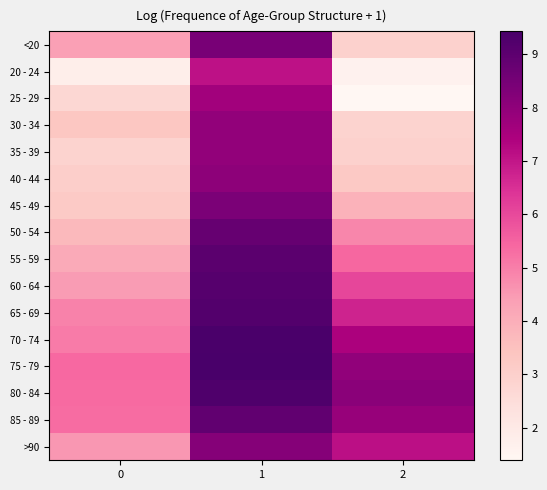

At how many categories does at least one series exceed 3?

3